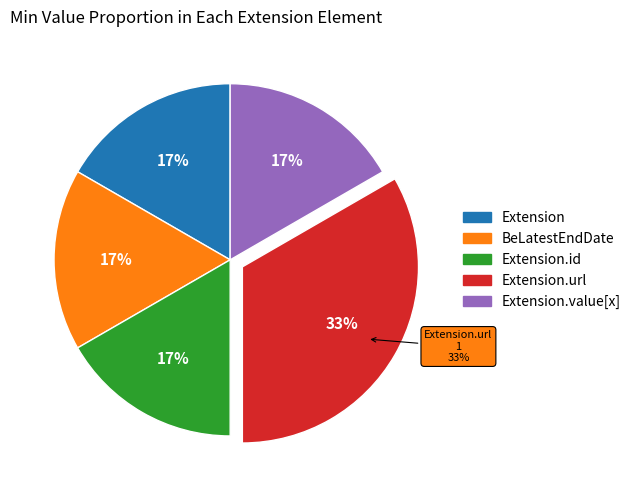

Count the number of slices in the pie.

5